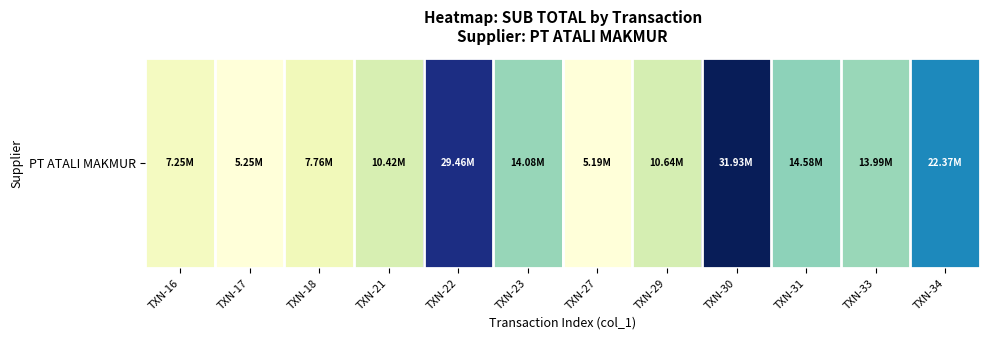

Where is the data nearest to the value 18?

TXN-31